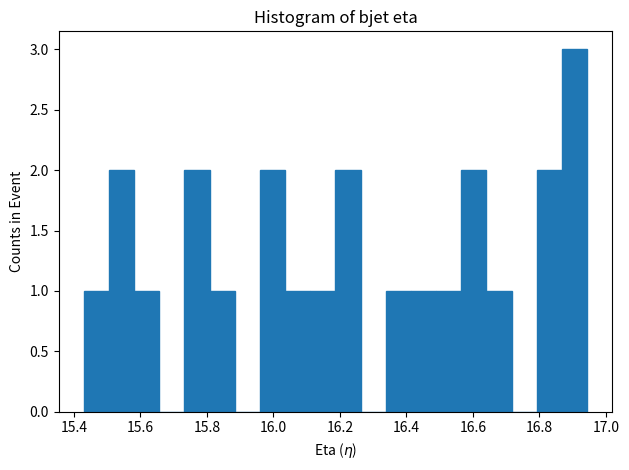

Around what value on the x-axis is the tallest bar? Give the approximate position of its centre, as read against the axis.

16.90